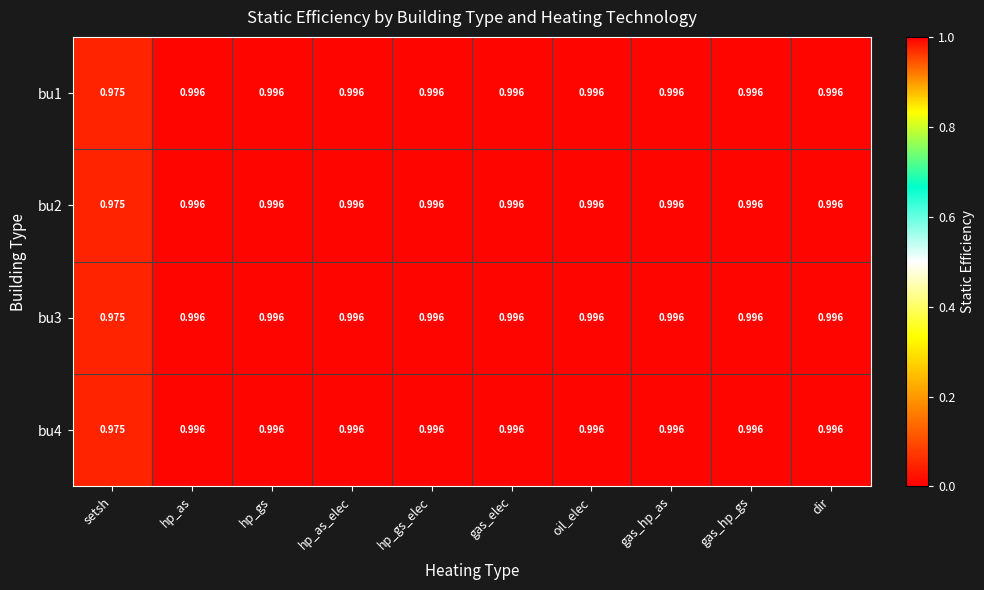

At which label is bu2 closest to 0?

setsh